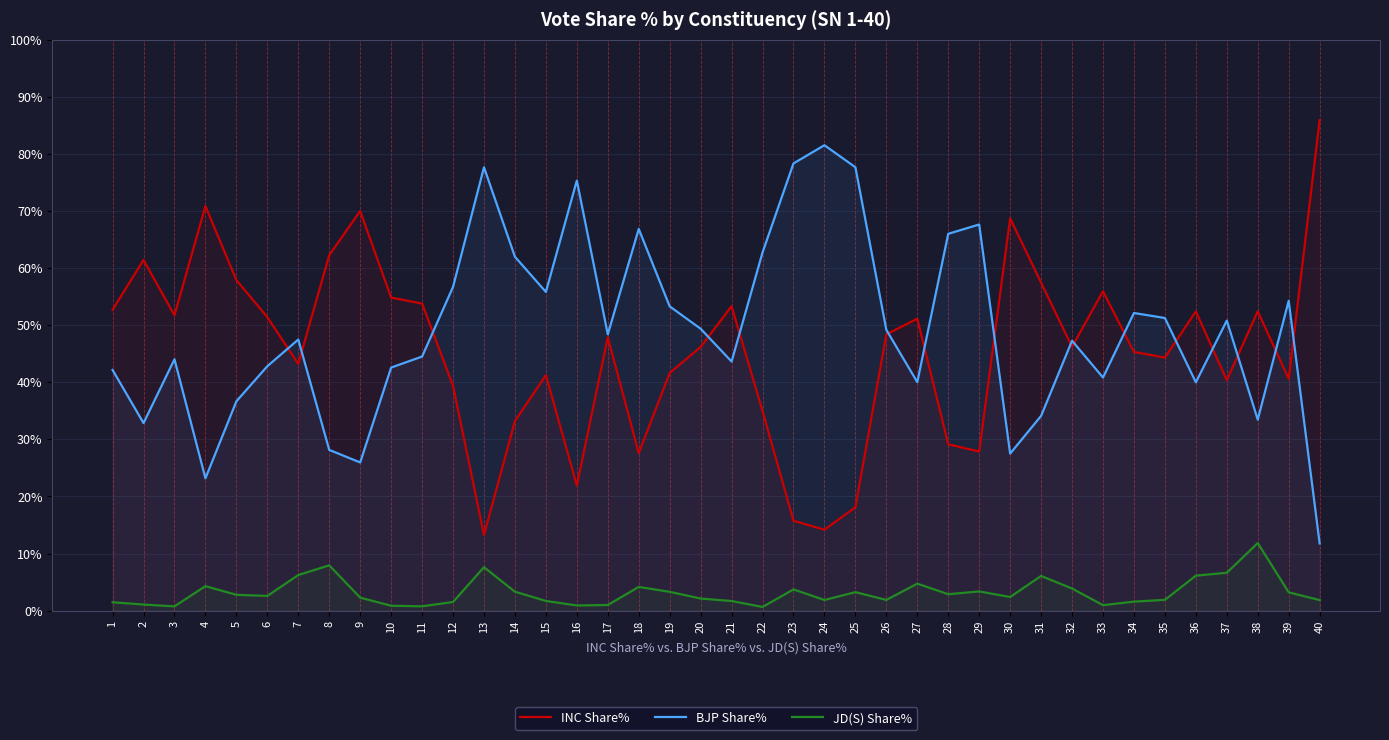

True or false: INC Share% and JD(S) Share% intersect in this chart.

False